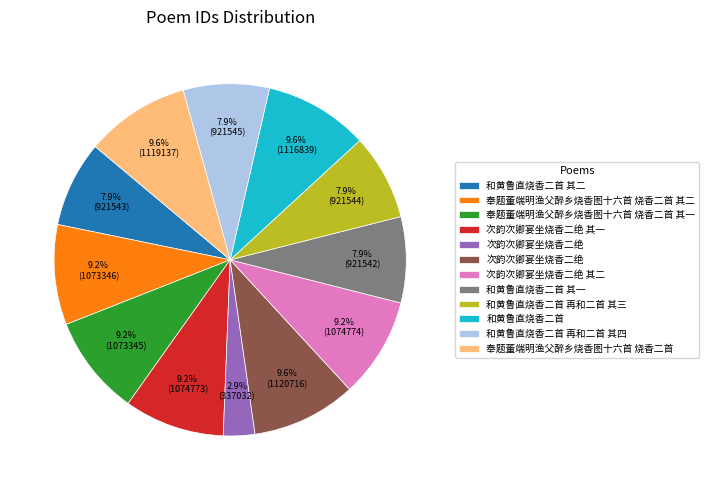

Is there any slice that represents more than half of the pie?

No